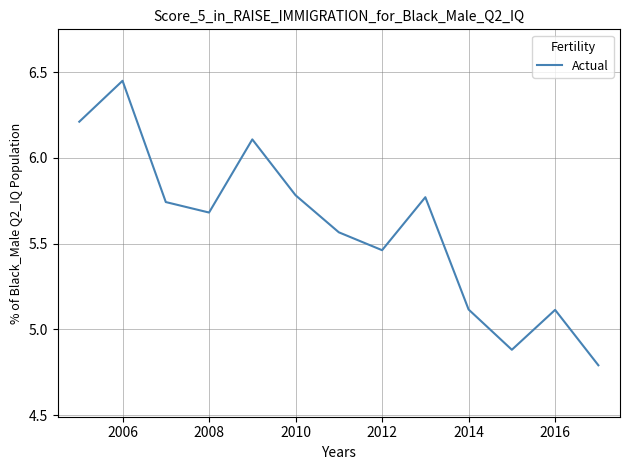

How many distinct data groups are displayed?

1